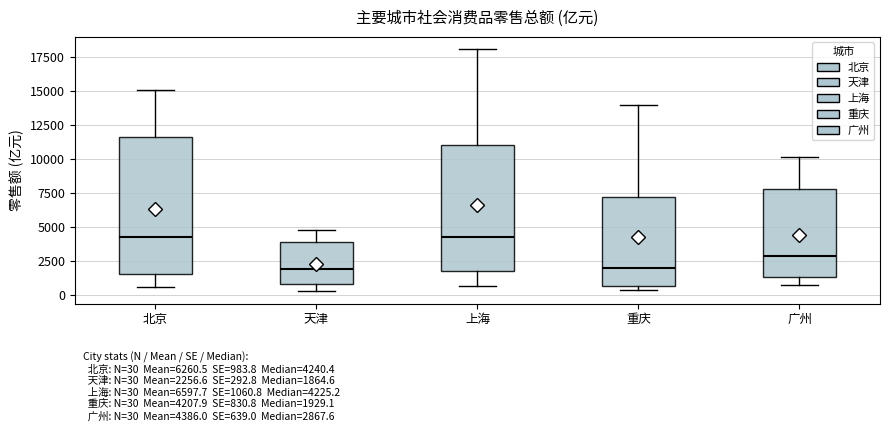

Which box is the tallest, from its lower edge to its upper edge?

北京